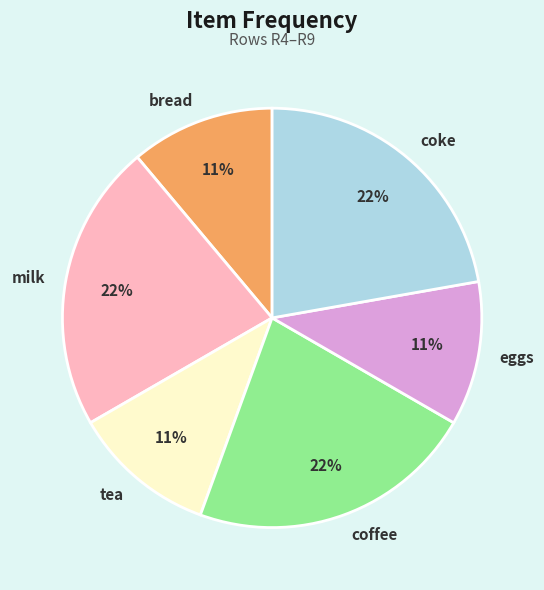

Is there any slice that represents more than half of the pie?

No